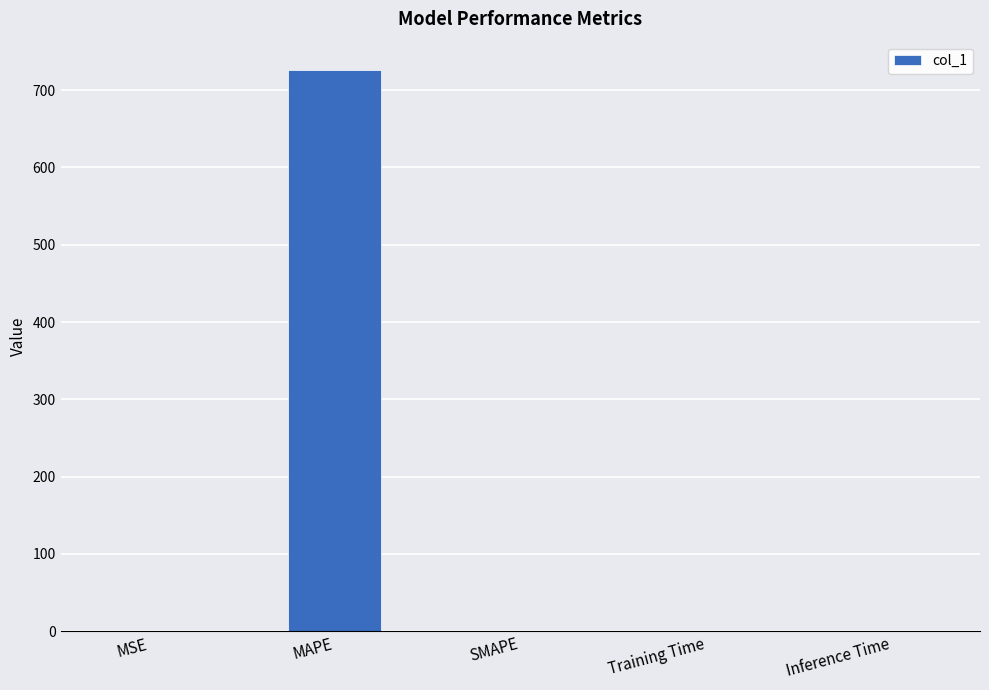

What is the change in value from MAPE to SMAPE?

-726.5